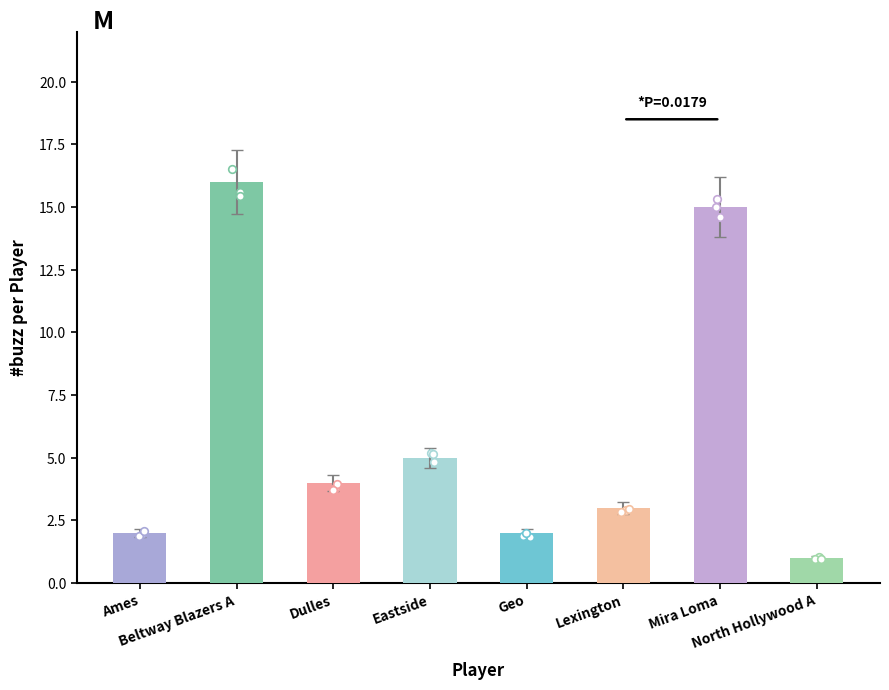

Between Mira Loma and Beltway Blazers A, which is larger?

Beltway Blazers A